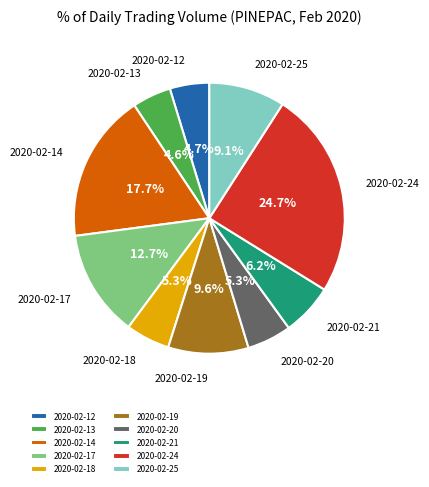

Does 2020-02-21 account for over 50% of the chart?

No